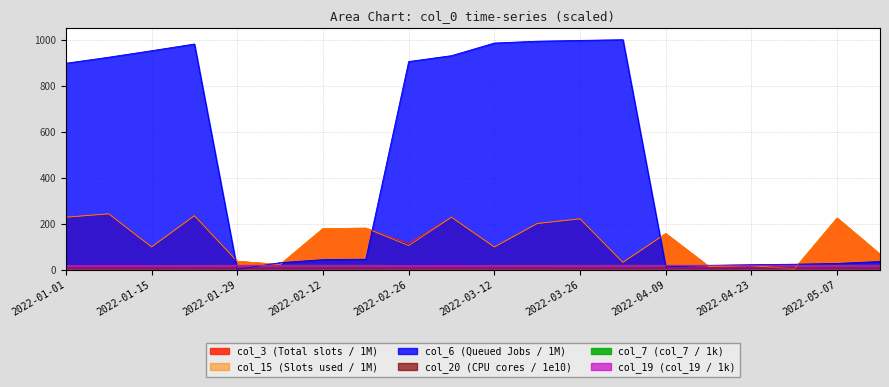

How many col_20 values are between 8 and 9?

20